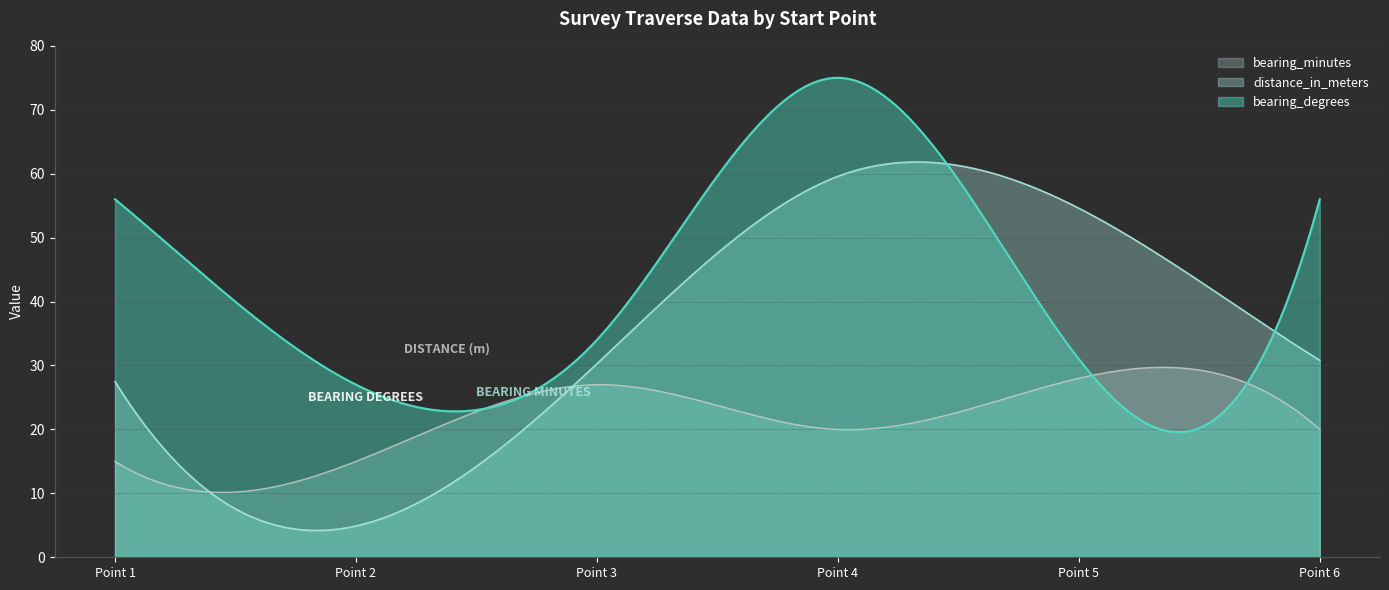

How many lines are shown in the chart?

3